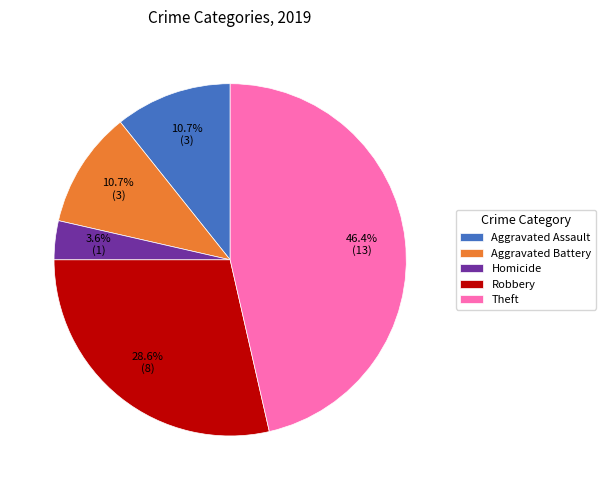

Count the number of slices in the pie.

5